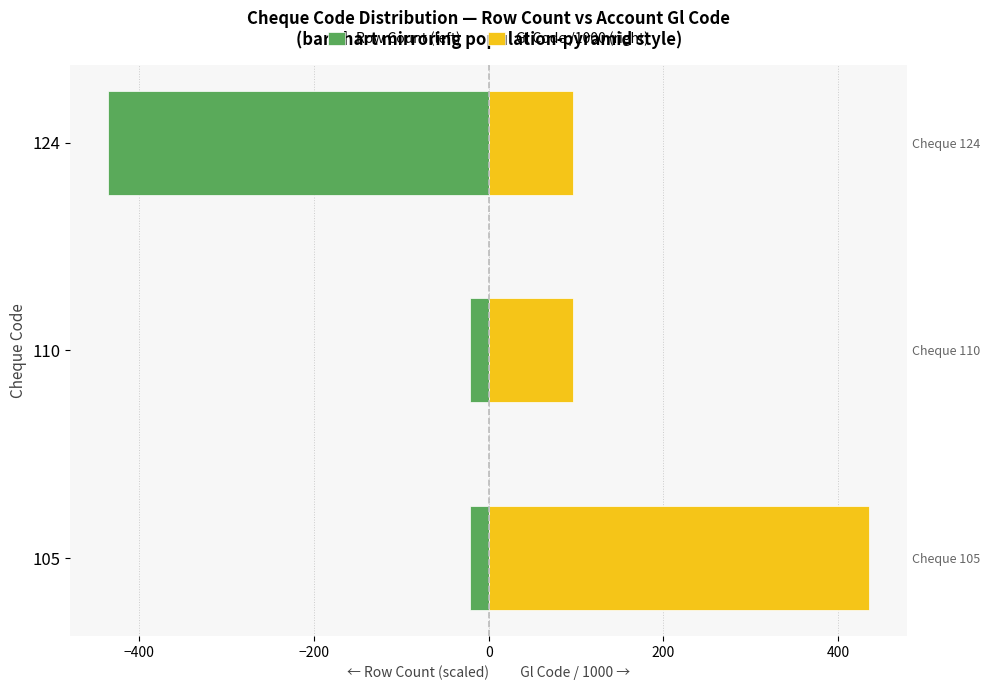

How many bars are there in each group?

2